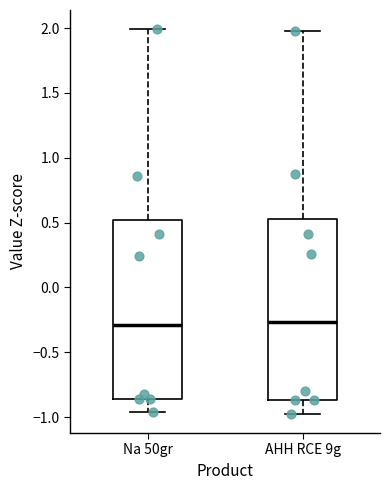

Where does the lower whisker of the box for Na 50gr end on the y-axis? The values are not printed on the chart, so give them approximately, as read against the axis.

-0.95